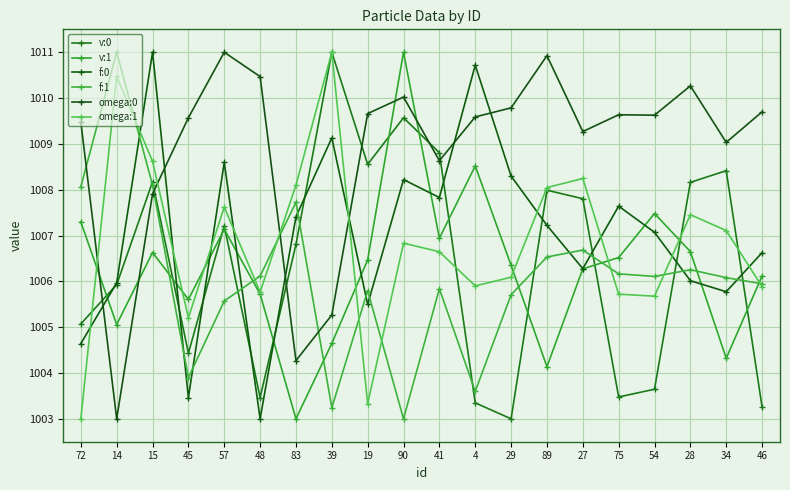

Rank the series at 83 from highest to lowest value.

omega:1, f:1, f:0, v:0, omega:0, v:1